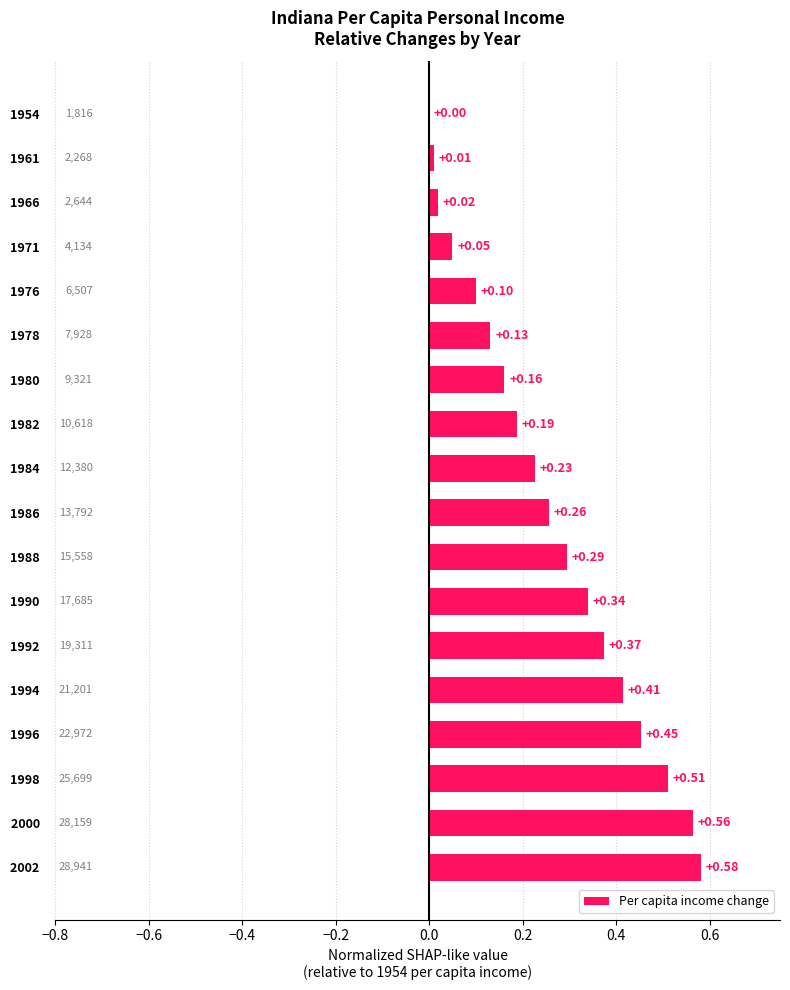

What is the sum of the values at 1994   and 2002  ?

1.0